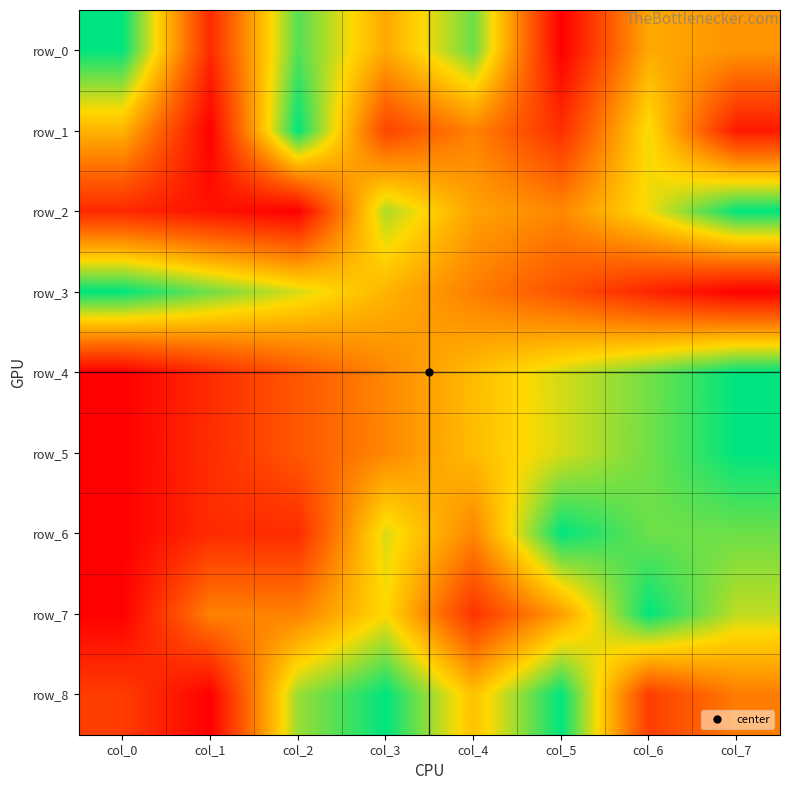

Reading right to left, transcribe all the data shown in this chart.

row_0: col_7=0.5	col_6=0.5	col_5=0.0	col_4=0.9	col_3=0.5	col_2=0.9	col_1=0.1	col_0=1.0
row_1: col_7=0.1	col_6=0.7	col_5=0.2	col_4=0.4	col_3=0.2	col_2=1.0	col_1=0.0	col_0=0.6
row_2: col_7=1.0	col_6=0.7	col_5=0.4	col_4=0.5	col_3=0.8	col_2=0.0	col_1=0.1	col_0=0.1
row_3: col_7=0.0	col_6=0.1	col_5=0.3	col_4=0.4	col_3=0.6	col_2=0.7	col_1=0.9	col_0=1.0
row_4: col_7=1.0	col_6=0.8	col_5=0.7	col_4=0.6	col_3=0.4	col_2=0.3	col_1=0.1	col_0=0.0
row_5: col_7=1.0	col_6=0.9	col_5=0.7	col_4=0.6	col_3=0.4	col_2=0.3	col_1=0.1	col_0=0.0
row_6: col_7=0.9	col_6=0.9	col_5=1.0	col_4=0.4	col_3=0.7	col_2=0.1	col_1=0.1	col_0=0.0
row_7: col_7=0.8	col_6=1.0	col_5=0.5	col_4=0.2	col_3=0.7	col_2=0.4	col_1=0.4	col_0=0.0
row_8: col_7=0.4	col_6=0.2	col_5=1.0	col_4=0.6	col_3=1.0	col_2=0.8	col_1=0.0	col_0=0.2